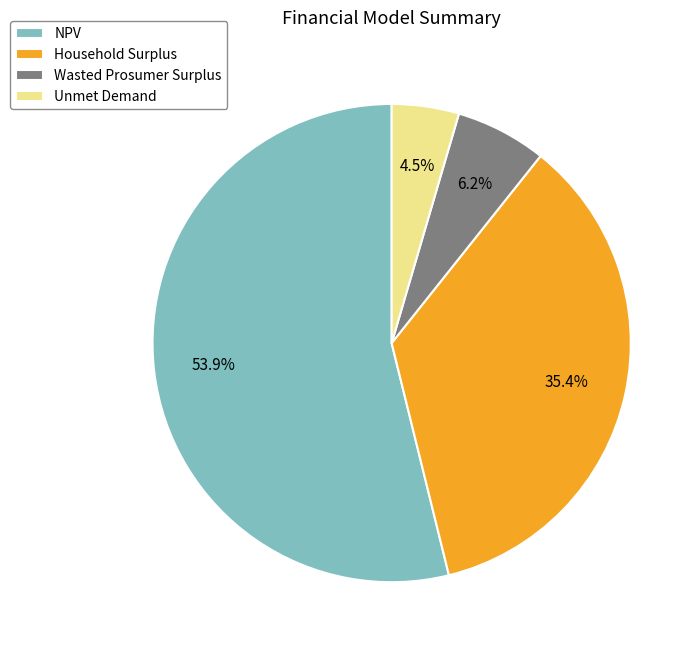

Between Wasted Prosumer Surplus and Household Surplus, which is larger?

Household Surplus